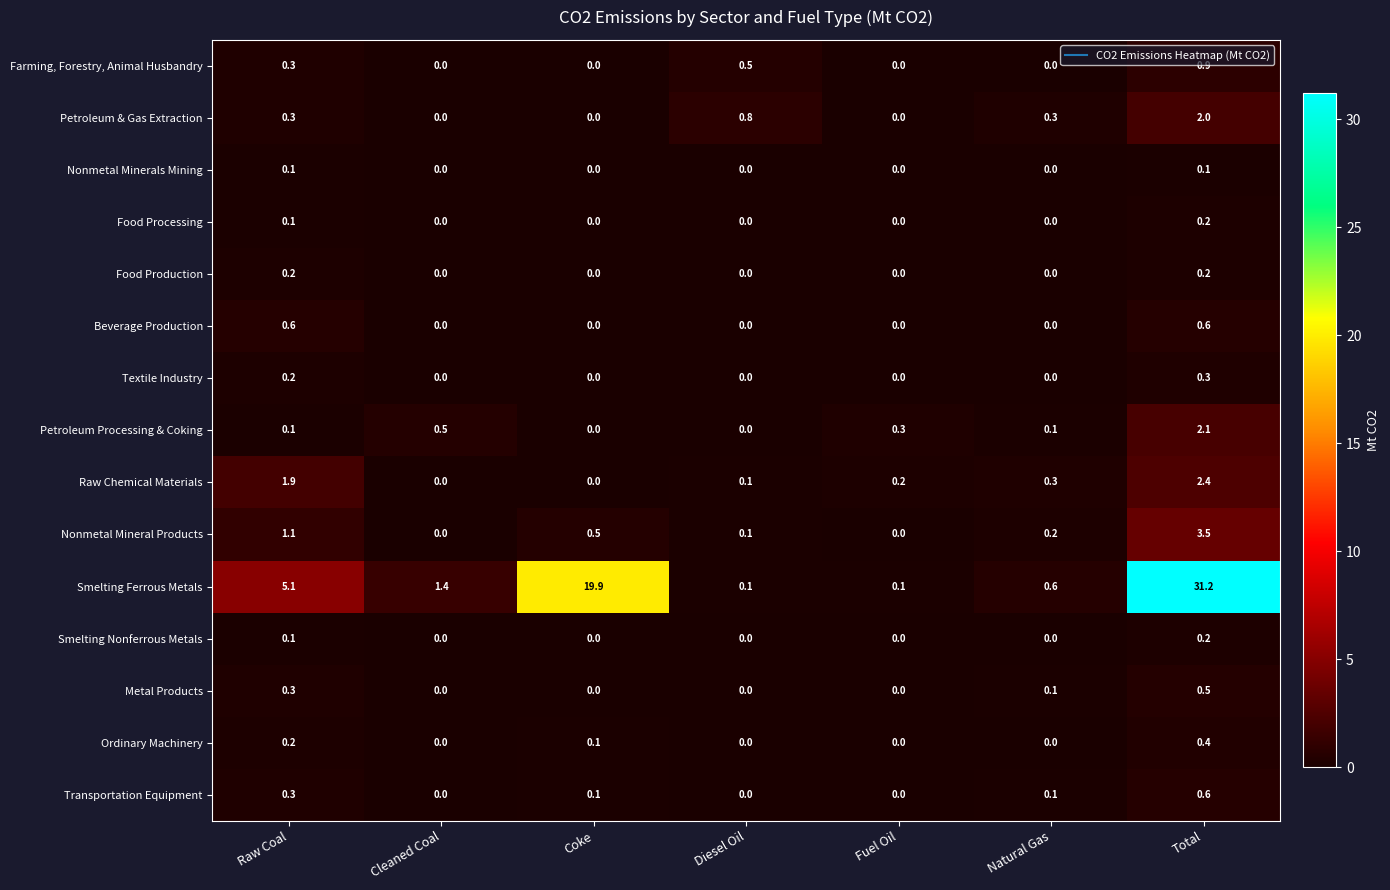

What value does the Smelting Ferrous Metals series have at Natural Gas?

0.6